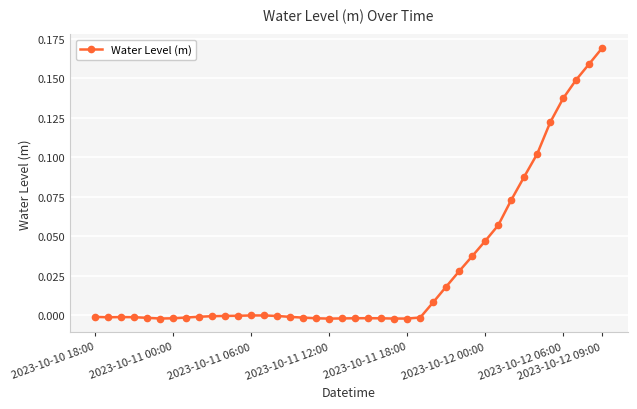

What is the sum of all values?

1.2